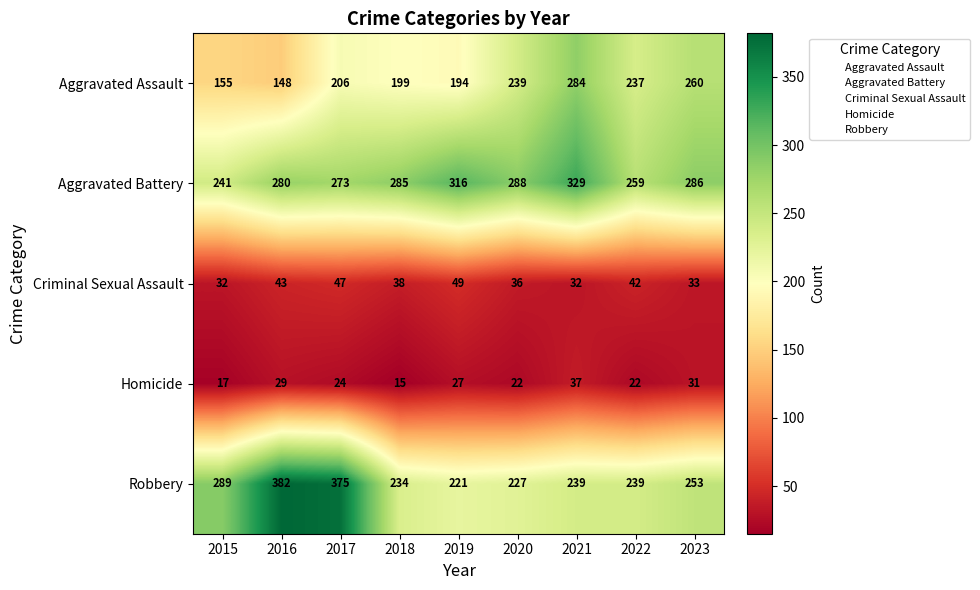

Which series has the widest spread of values?

Robbery